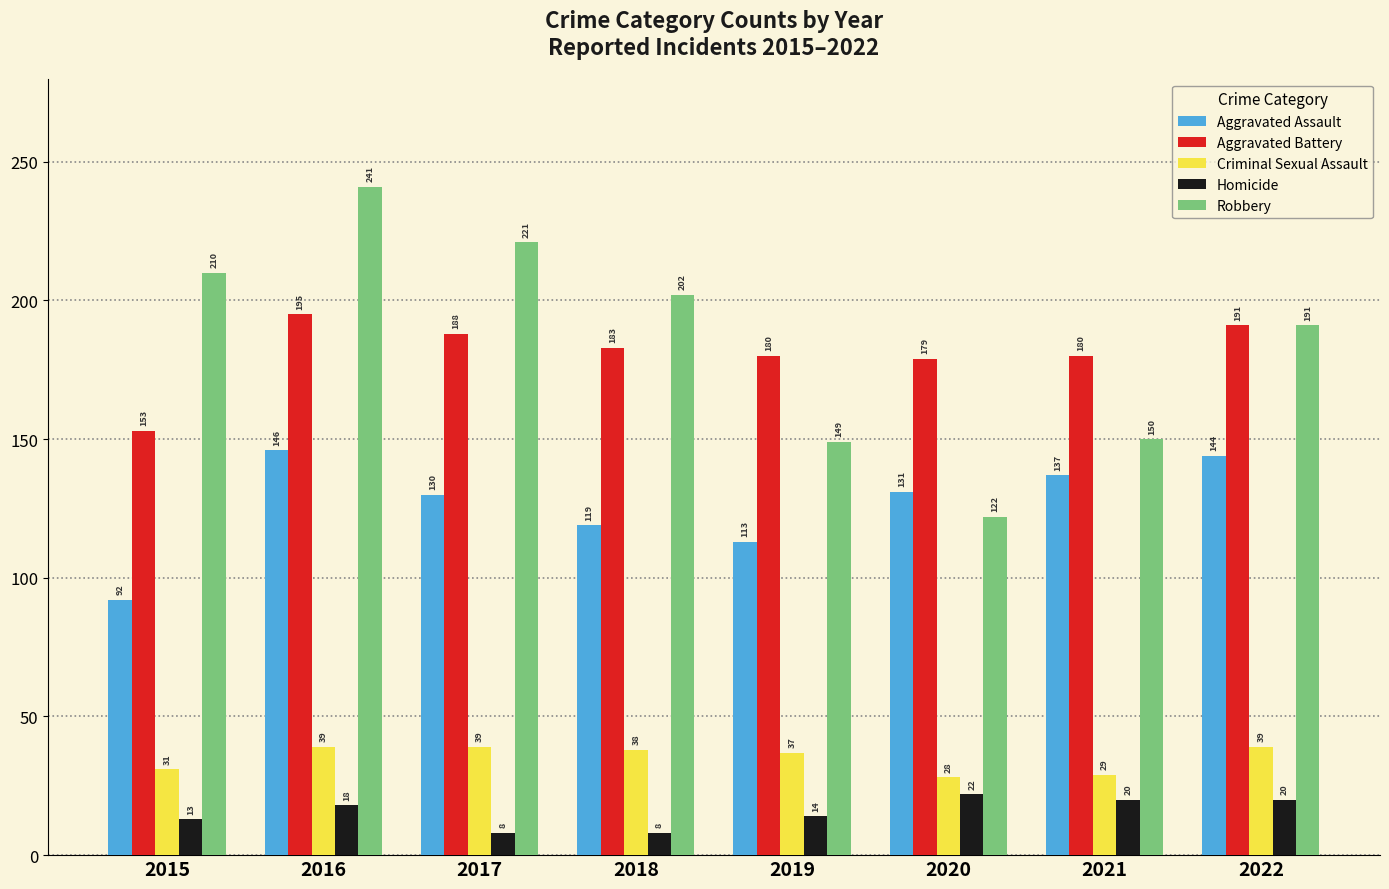

What is the value of the Homicide bar at the 8th from the left?

20